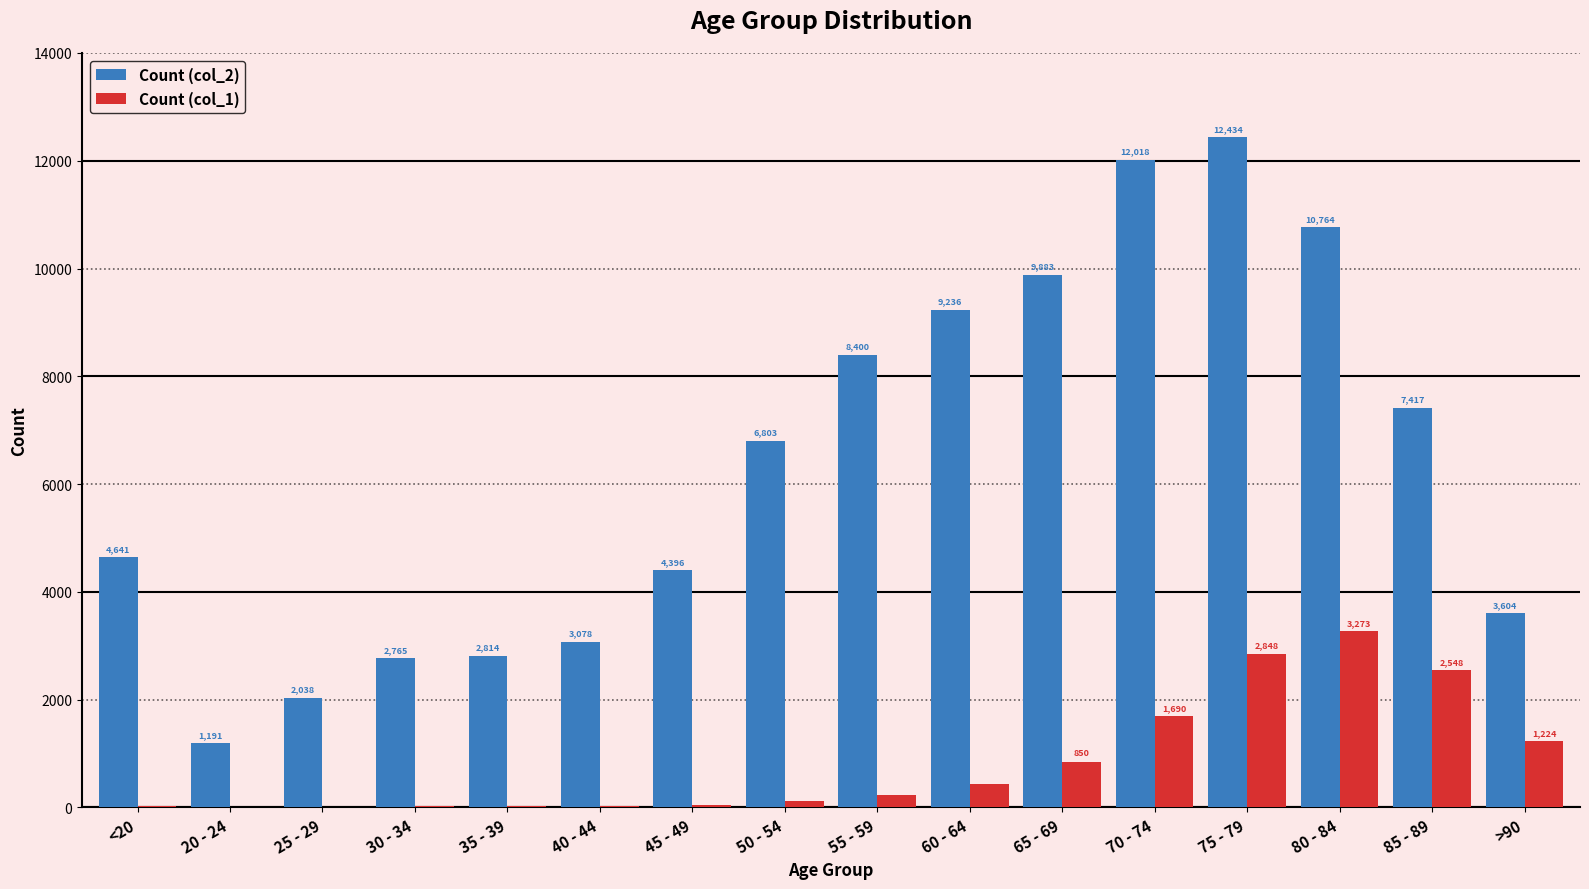

What is the sum of all Count (col_1) values?

13343